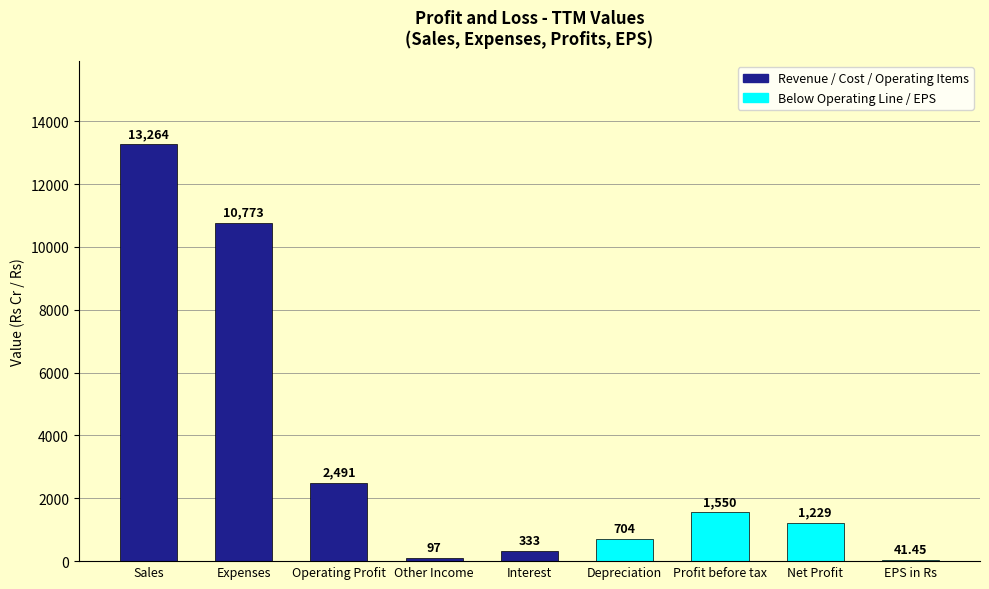

What is the sum of the values at Sales and Operating Profit?

15755.0